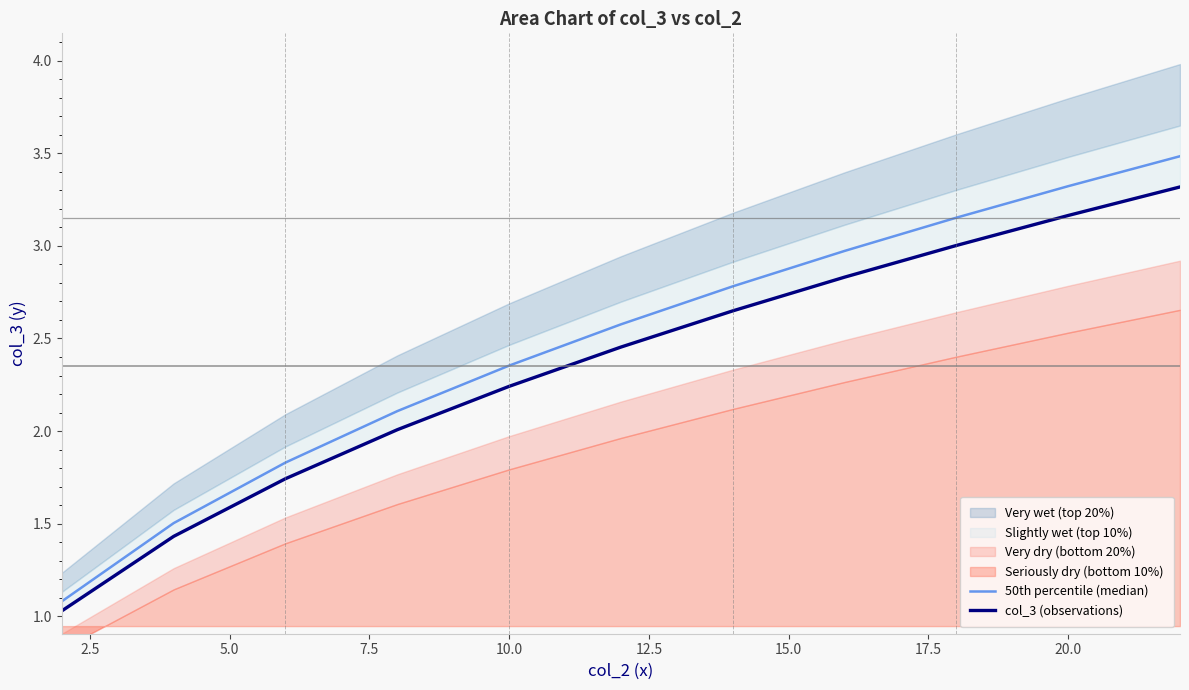

At how many categories does at least one series exceed 2?

8